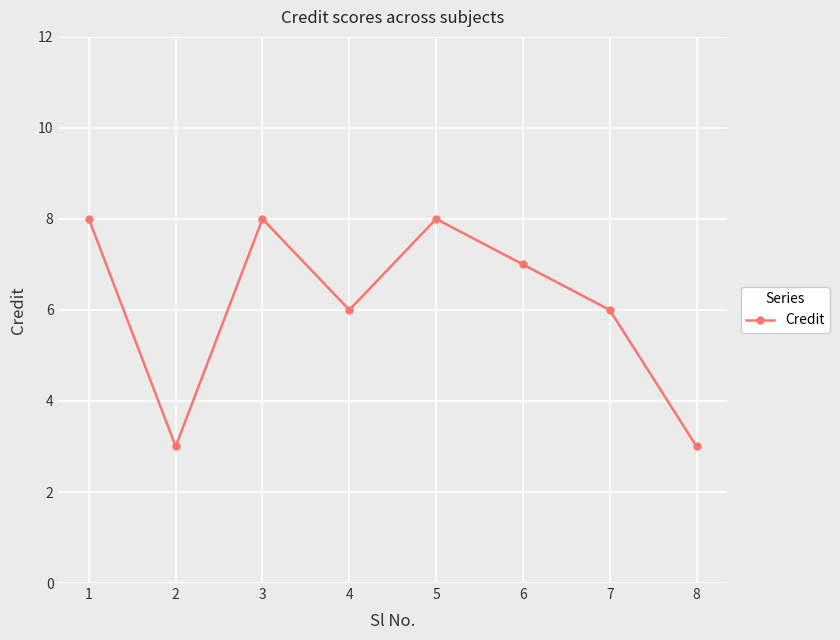

How many values are below 7?

4